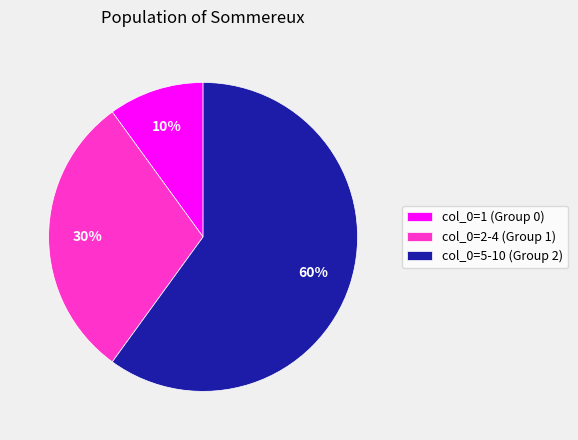

Is there a majority slice in this chart?

Yes